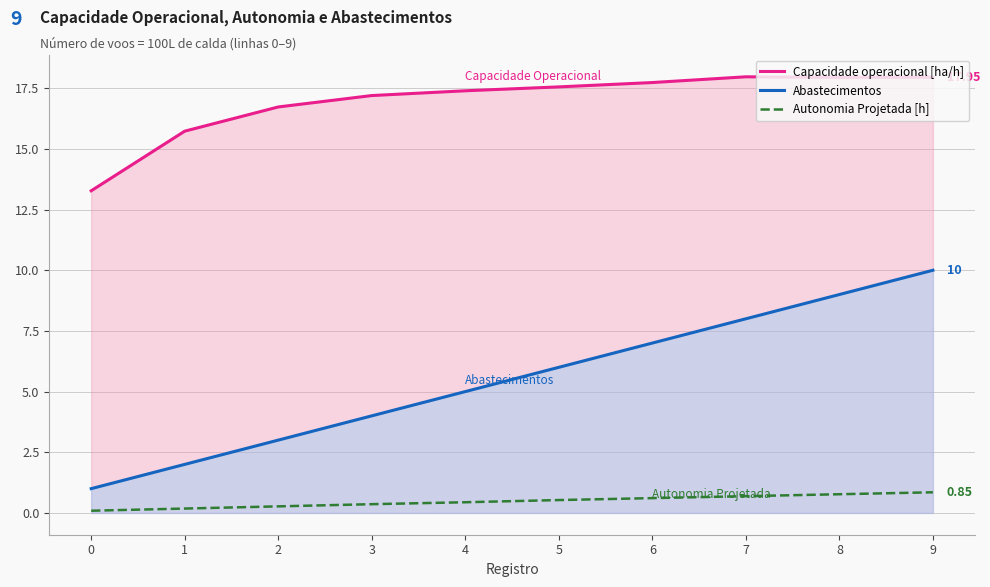

At which label is Capacidade operacional [ha/h] closest to 15?

1